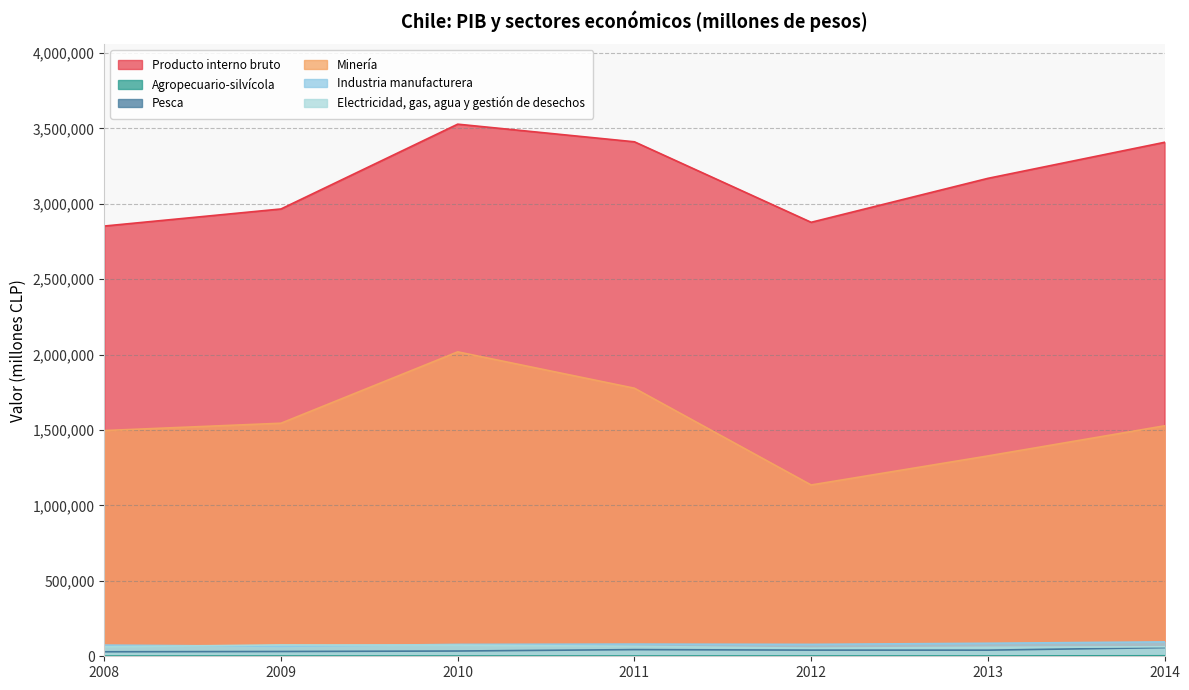

Which series has the largest total across all categories?

Producto interno bruto